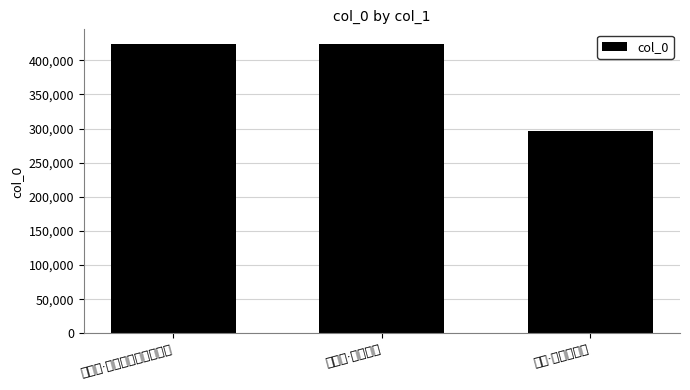

What is the maximum value shown in the chart?

424172